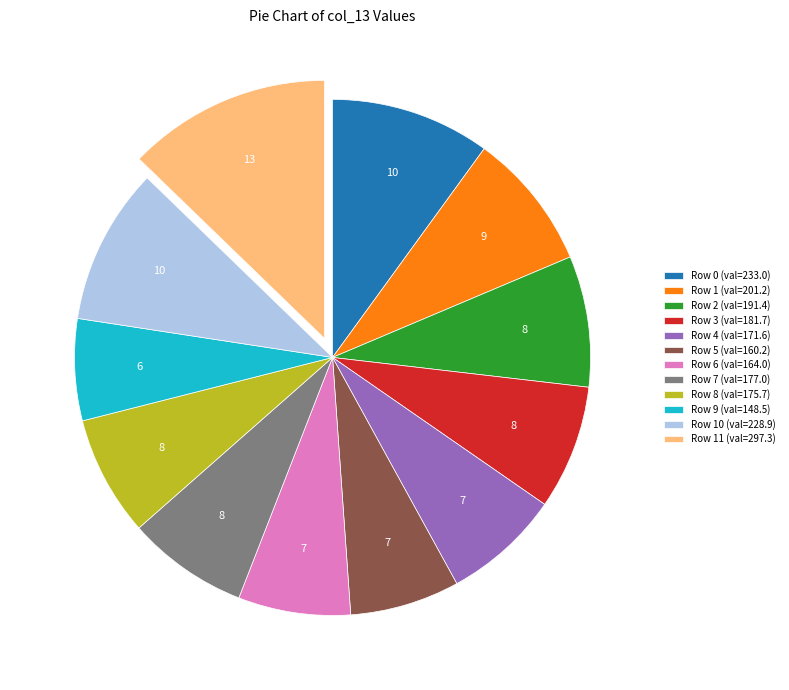

Is the sum of Row 4 (val=171.6) and Row 3 (val=181.7) greater than half?

No